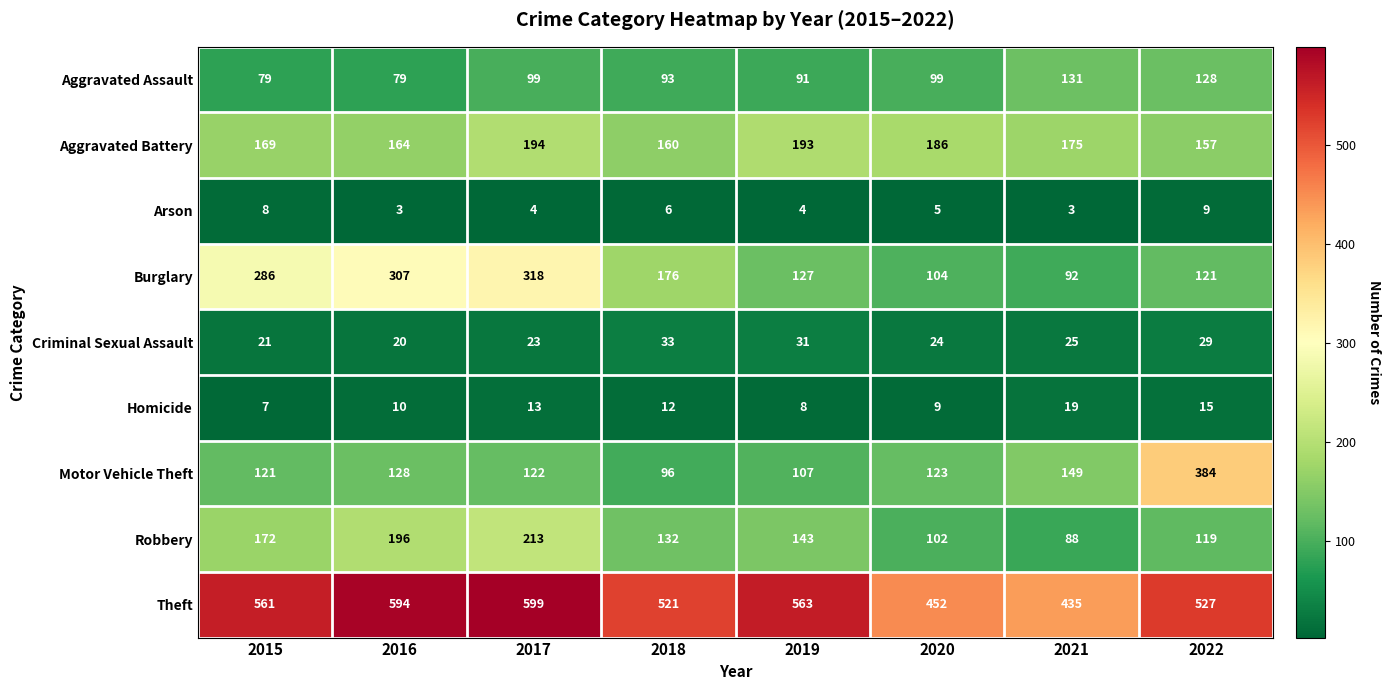

Rank the series by their maximum value, from lowest to highest.

Arson, Homicide, Criminal Sexual Assault, Aggravated Assault, Aggravated Battery, Robbery, Burglary, Motor Vehicle Theft, Theft